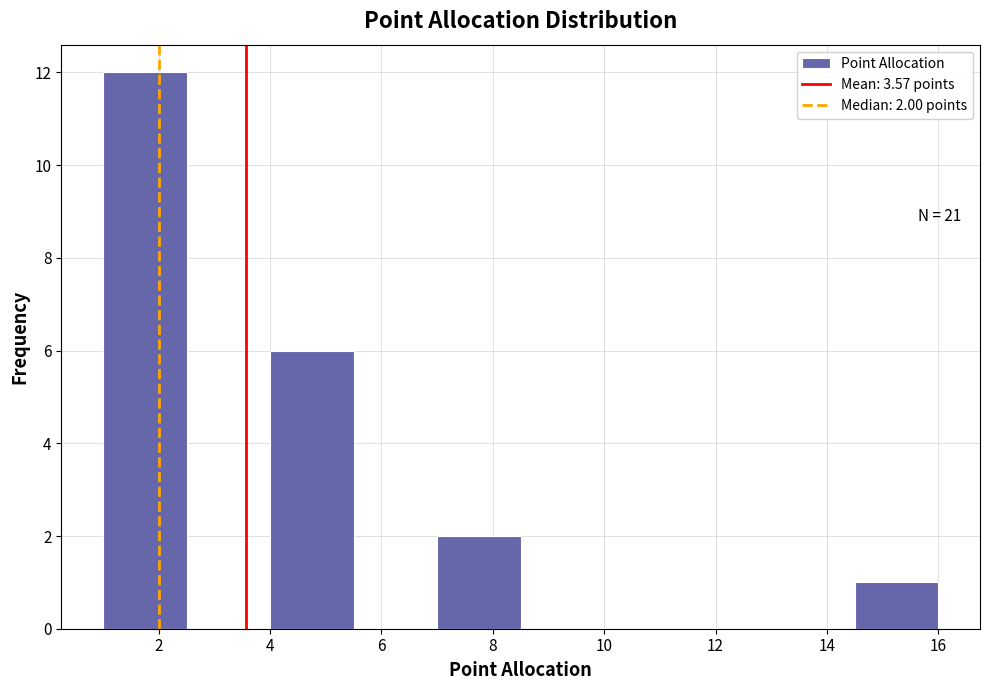

Over which range of the x-axis is the bar tallest?

1.0 to 2.5